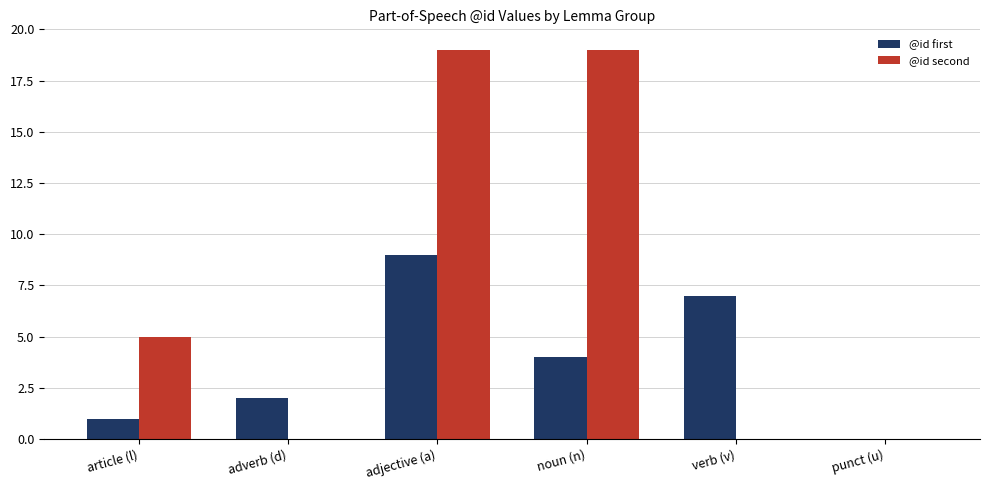

Which series changed the most between adverb (d) and verb (v)?

@id first